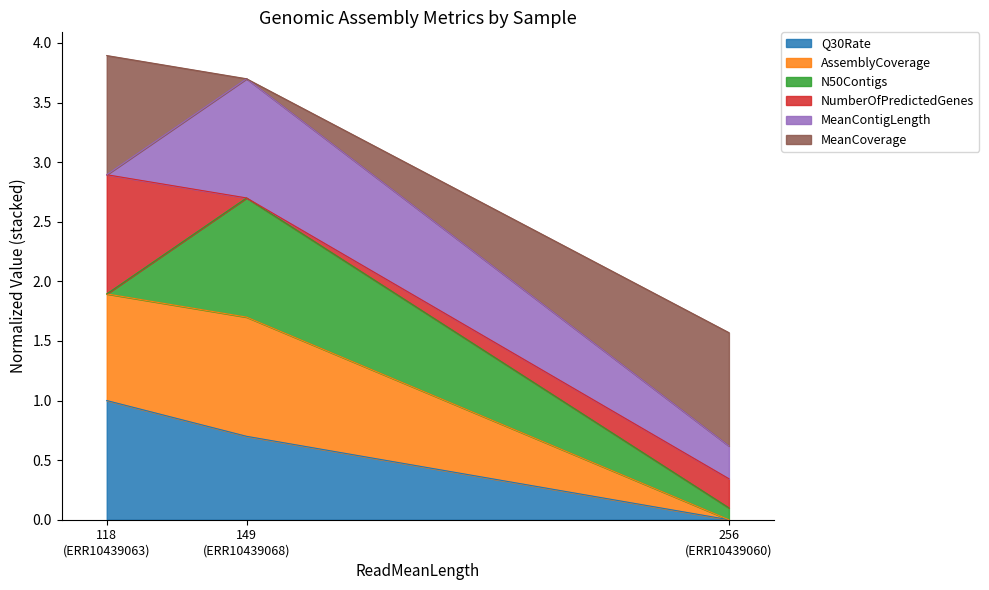

What are all the series names shown in the legend?

Q30Rate, AssemblyCoverage, N50Contigs, NumberOfPredictedGenes, MeanContigLength, MeanCoverage